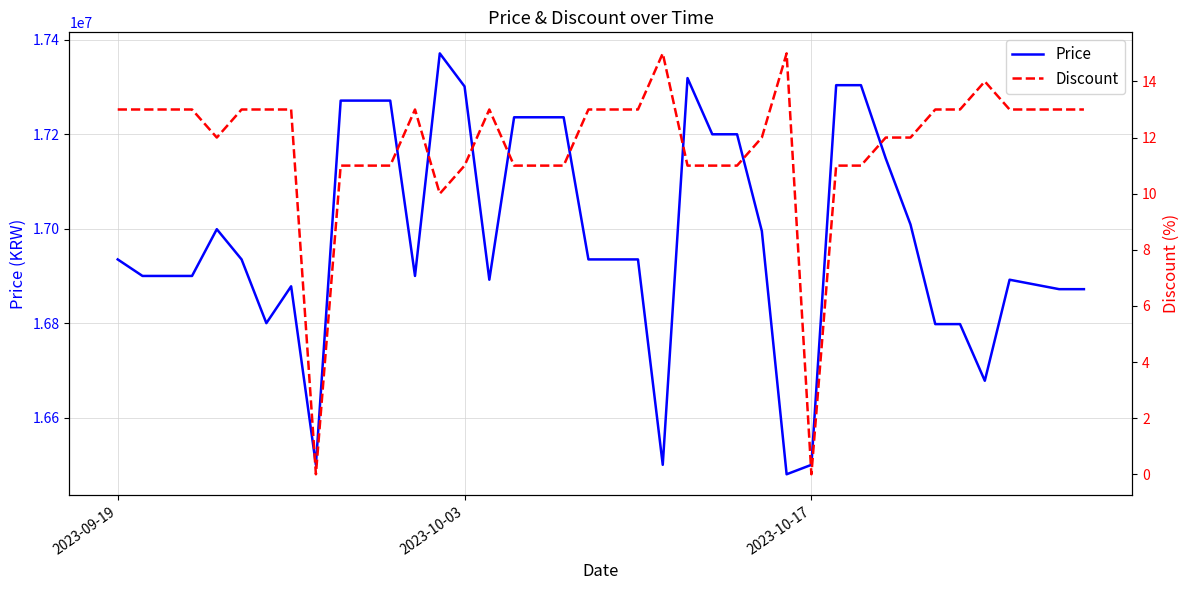

What is the sum of all Price values?

679290800